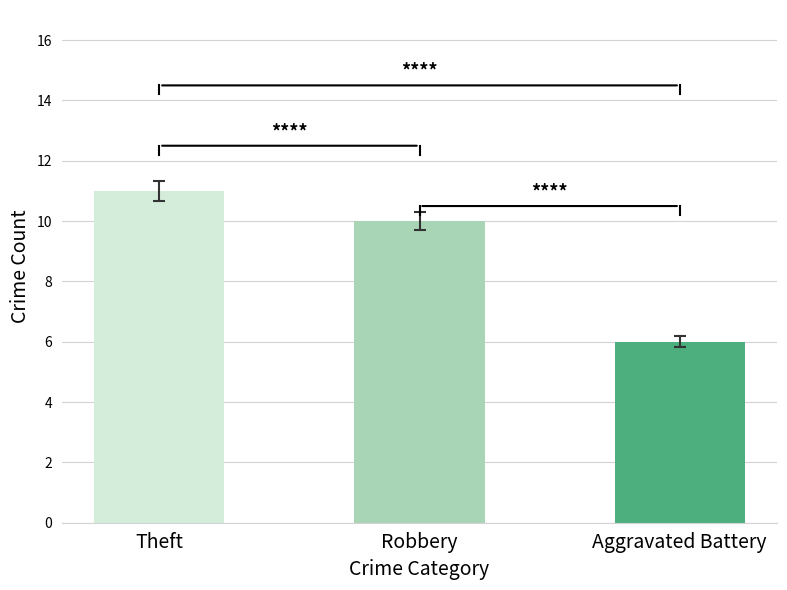

What is the label of the 2nd bar from the left?

Robbery